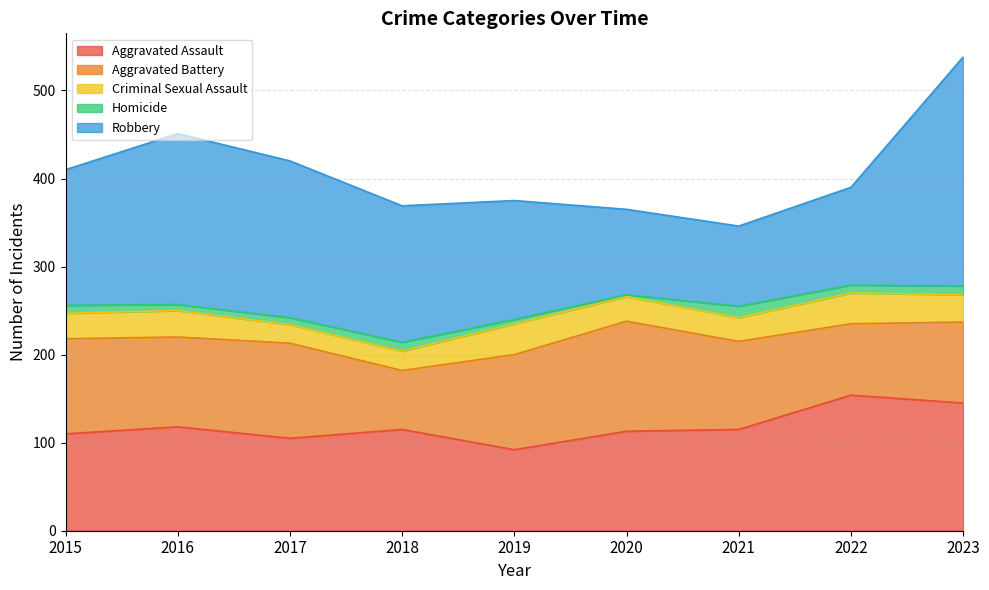

What is the minimum value for Criminal Sexual Assault?

21